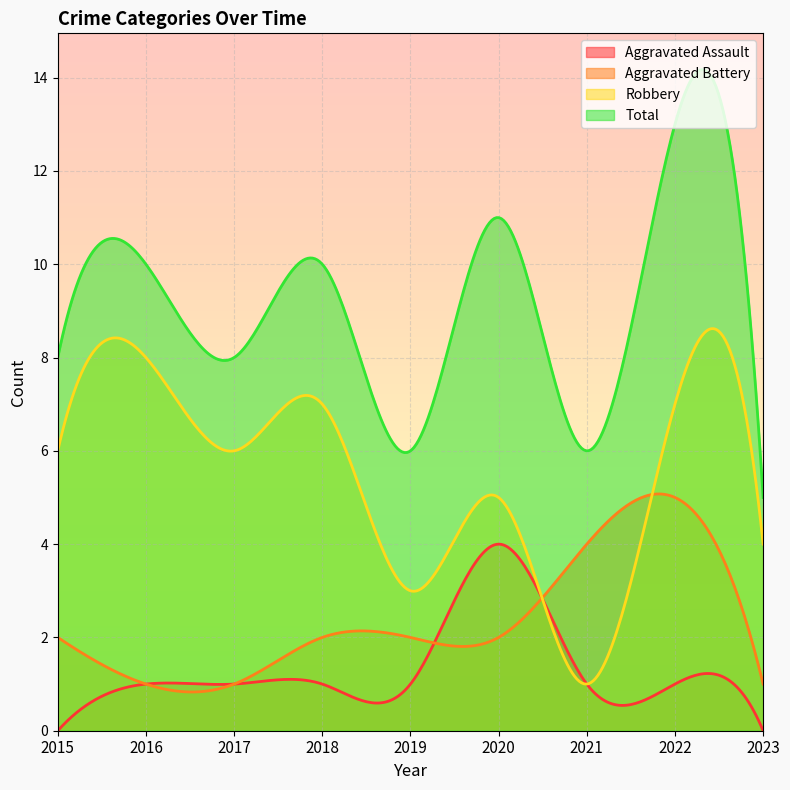

What is the value of the Robbery point at the 5th from the left?

3